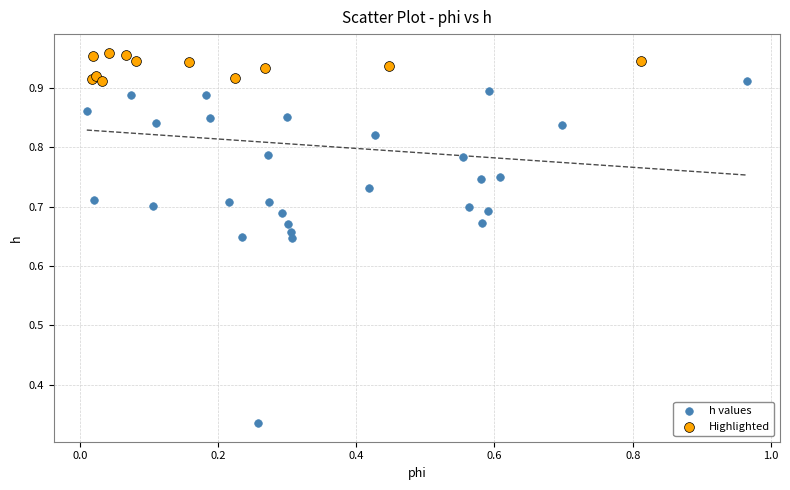

Which series contains the highest Y value?

Highlighted